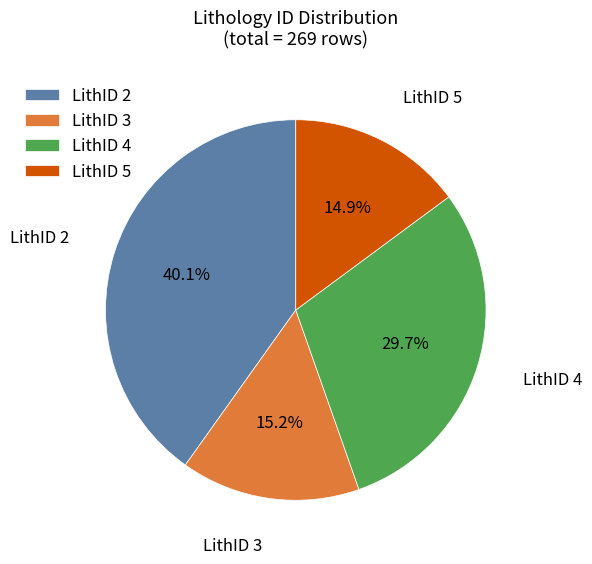

Combined, do LithID 5 and LithID 2 account for over 50%?

Yes